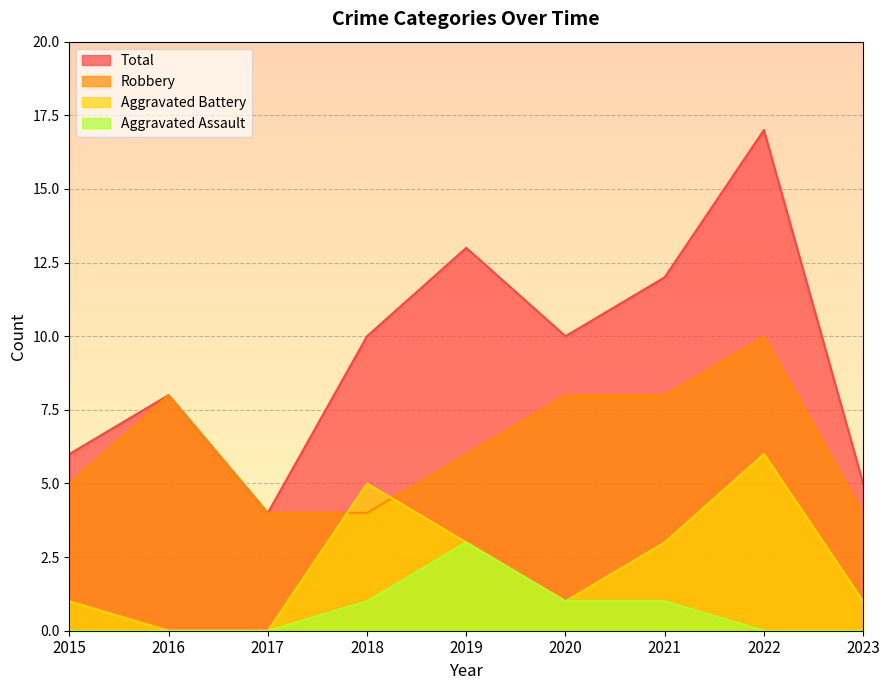

At which label is Total closest to 10?

2018